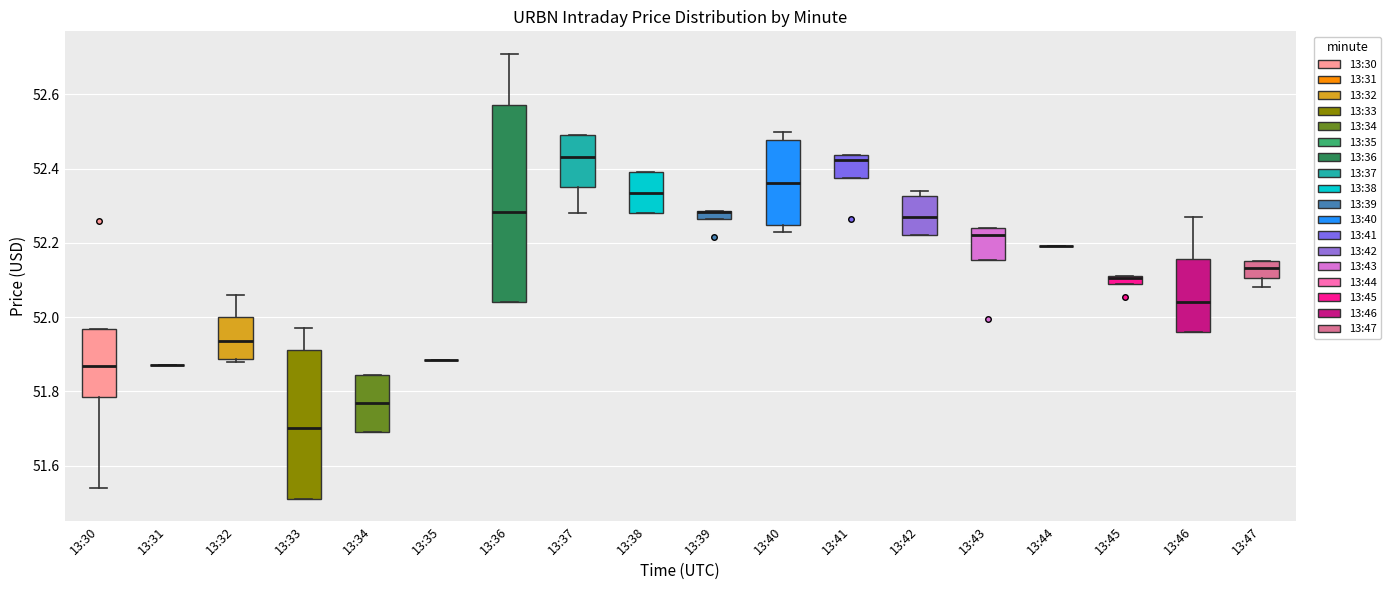

Where is the upper edge of the box for 13:46 on the y-axis? The values are not printed on the chart, so give them approximately, as read against the axis.

52.16